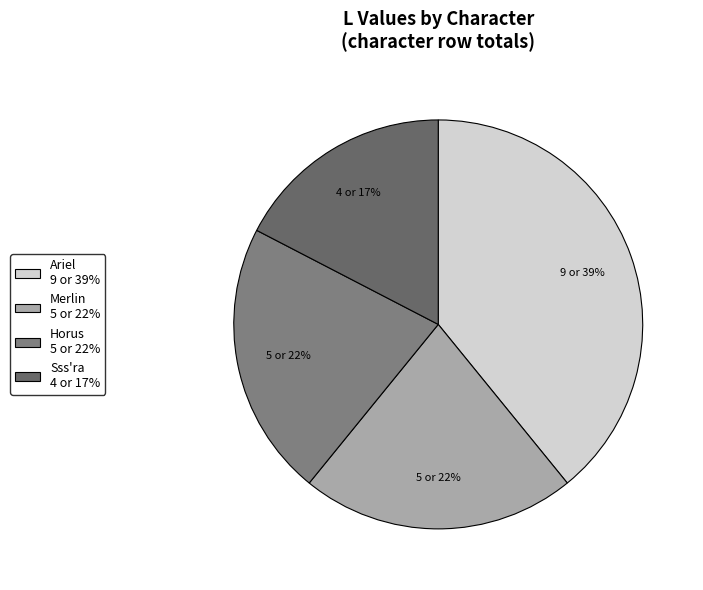

What is the smallest slice in the pie chart?

Sss'ra 4 or 17%